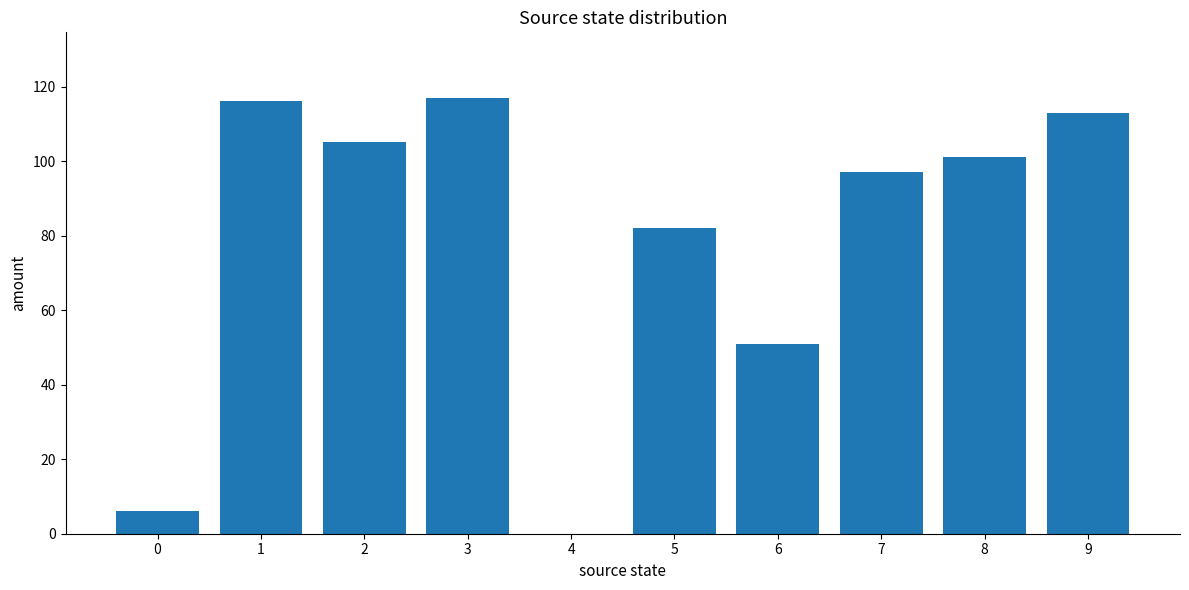

The chart shows a value of 82 at 5. True or false?

True